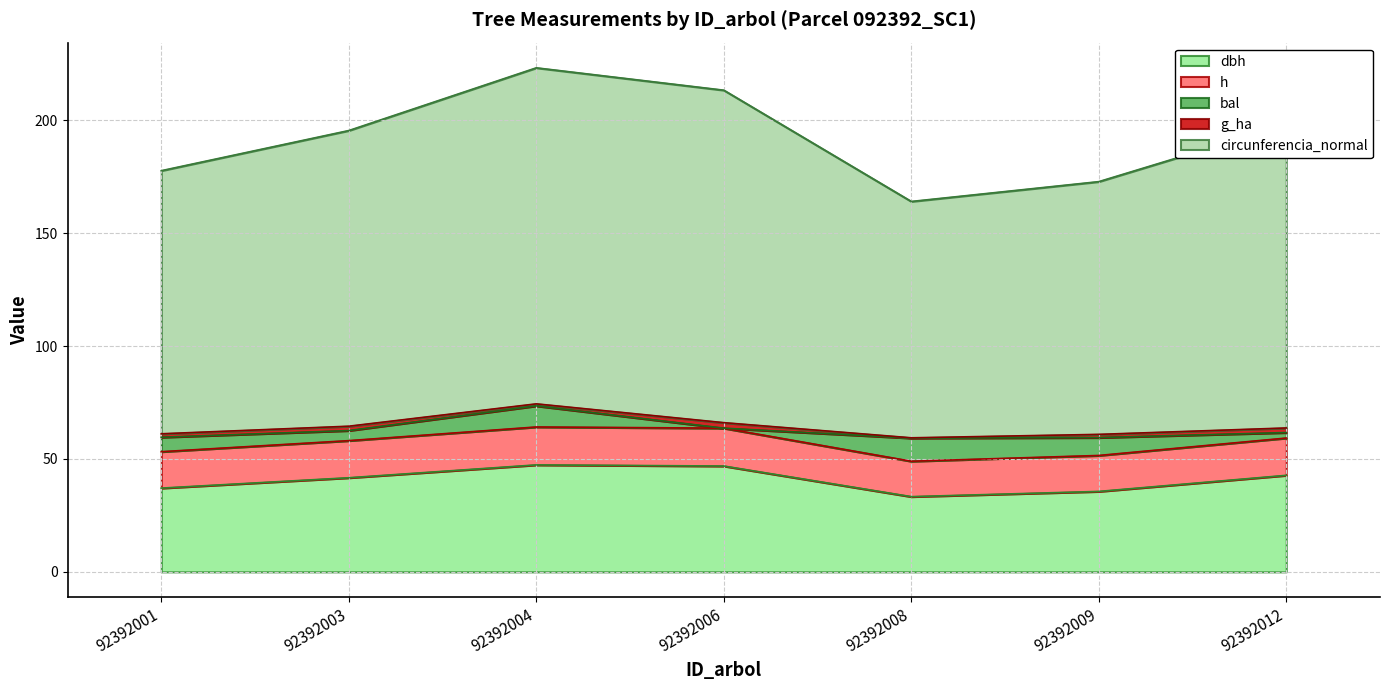

How many categories are shown in the chart?

7